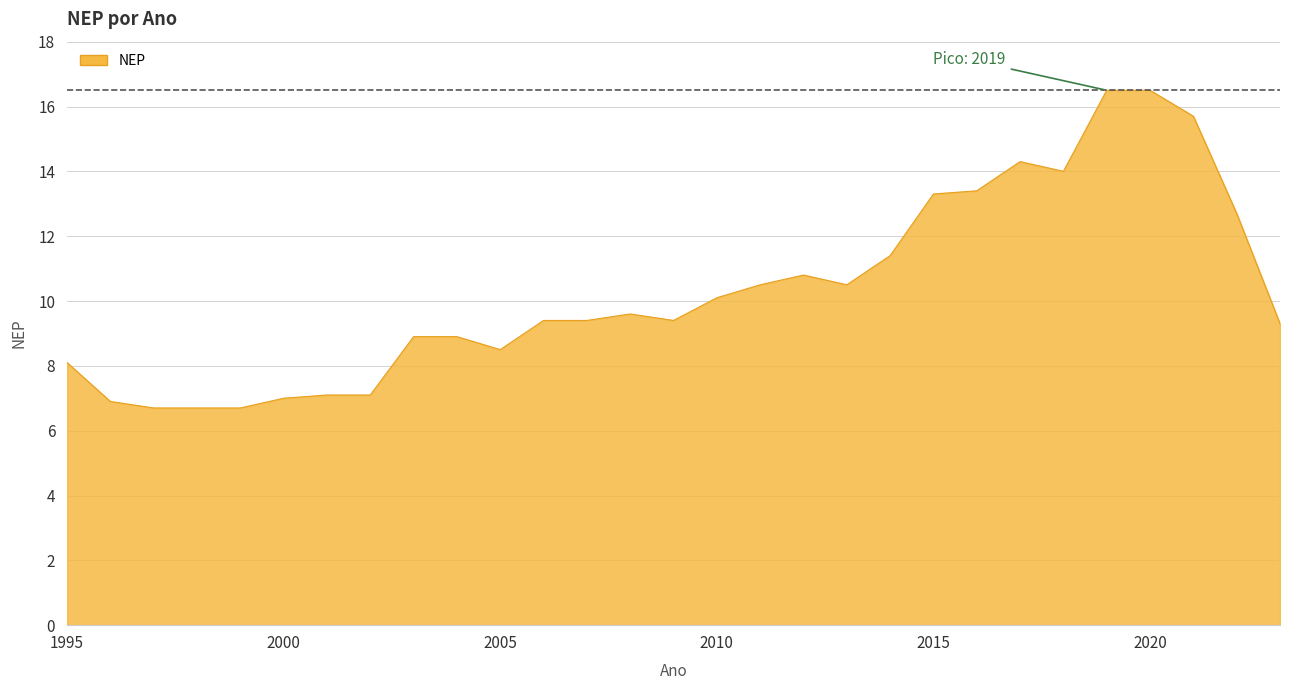

What is the minimum value shown in the chart?

6.7